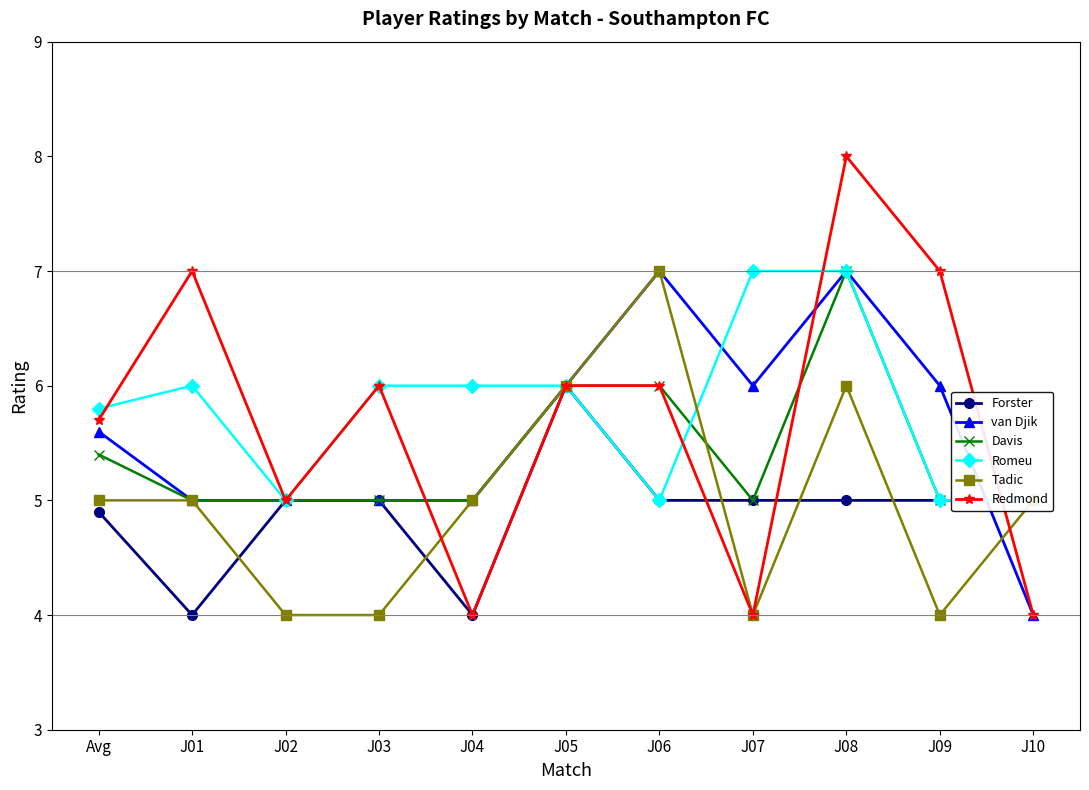

At which label does Forster reach its peak?

J05